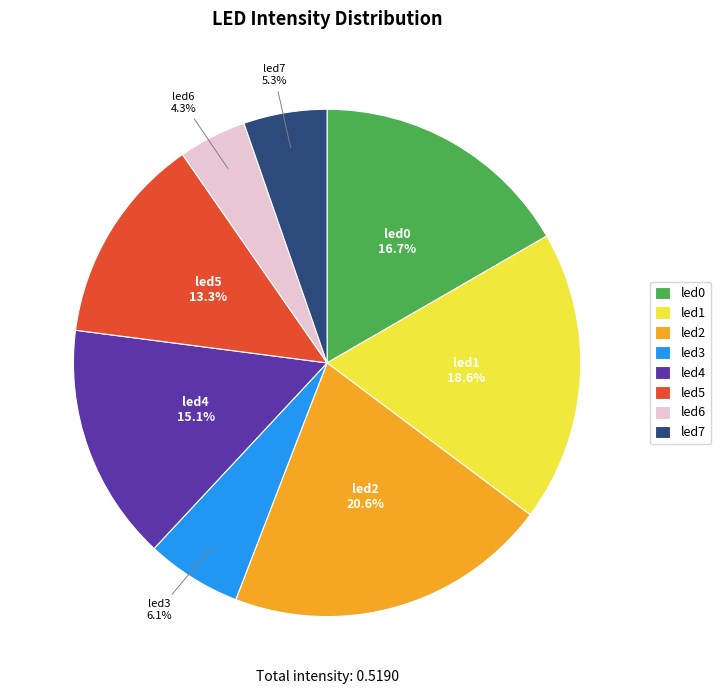

To the nearest percent, what portion does led0 represent?

17%